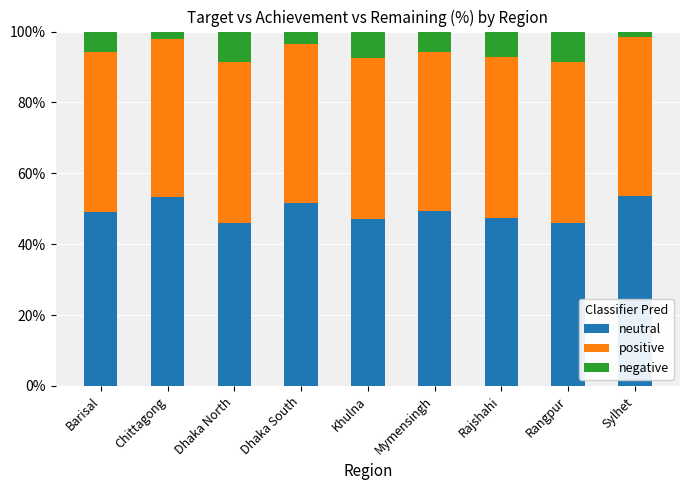

What is the average value of the neutral series?

49.3